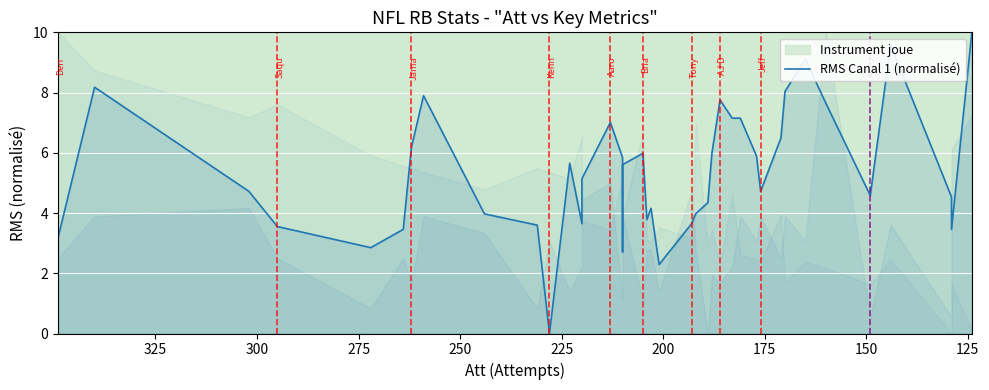

At which label does the data first exceed 5?

125